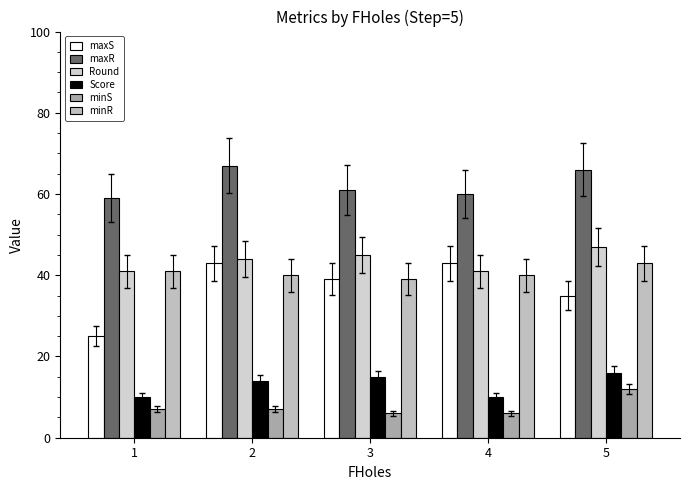

What is the value of the minR bar at the 5th from the left?

43